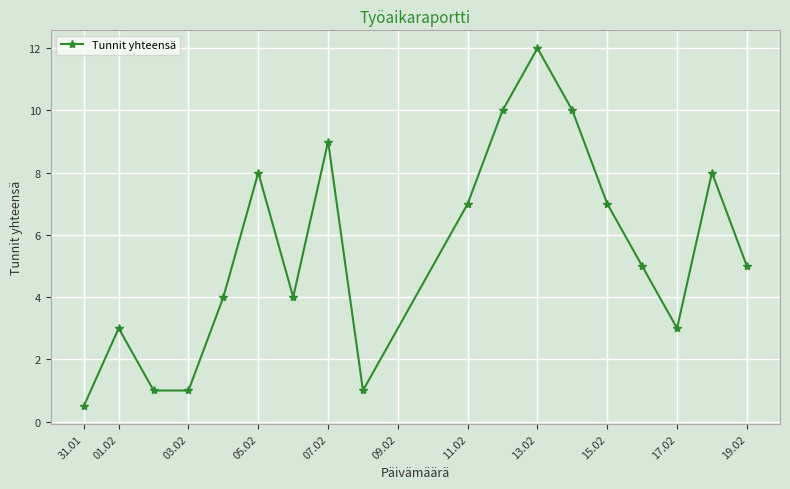

What is the value of the 1st point from the left?

0.5